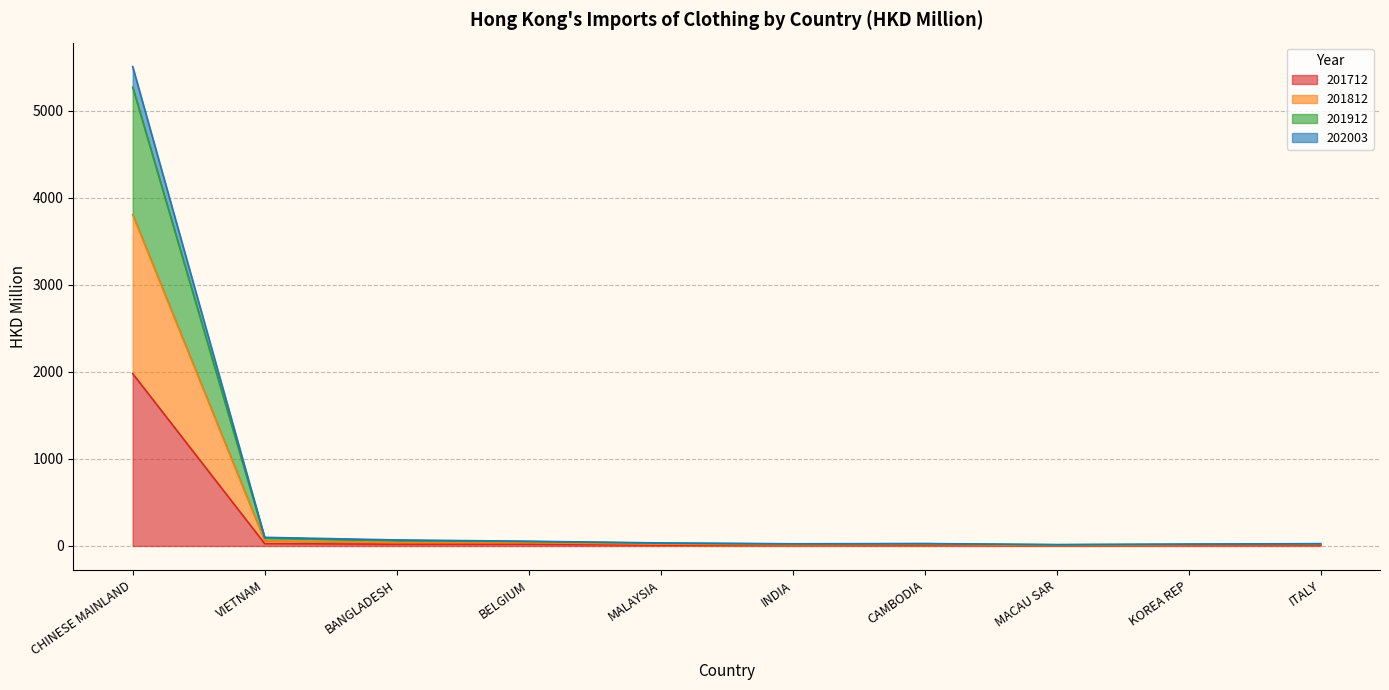

What is the maximum value for 201712?

1981.0